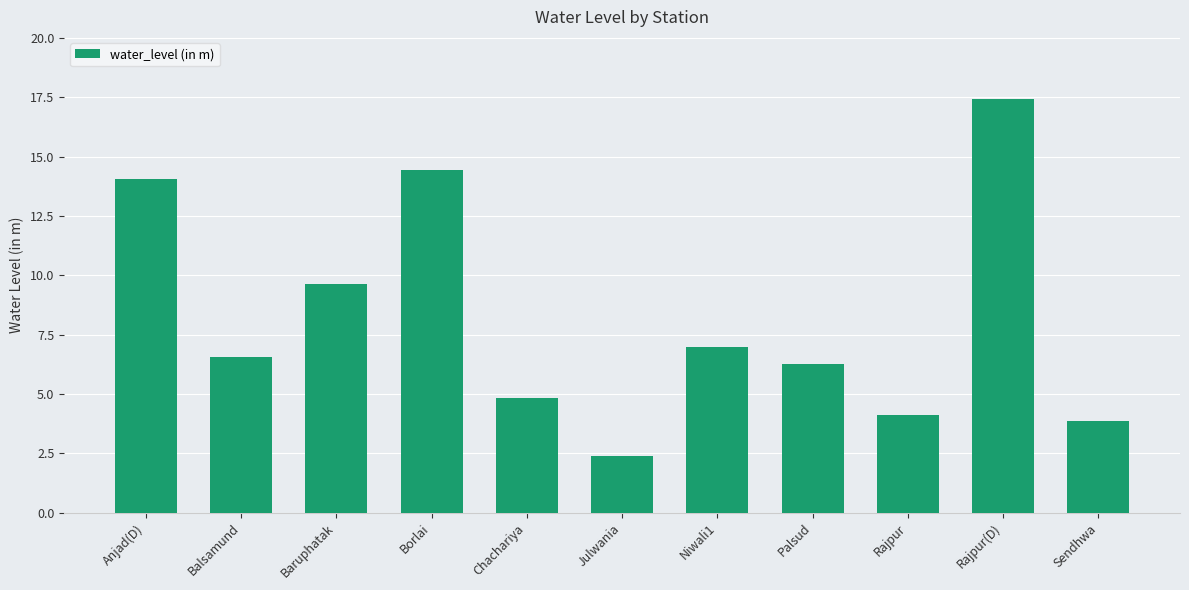

What is the sum of the values at Julwania and Sendhwa?

6.3